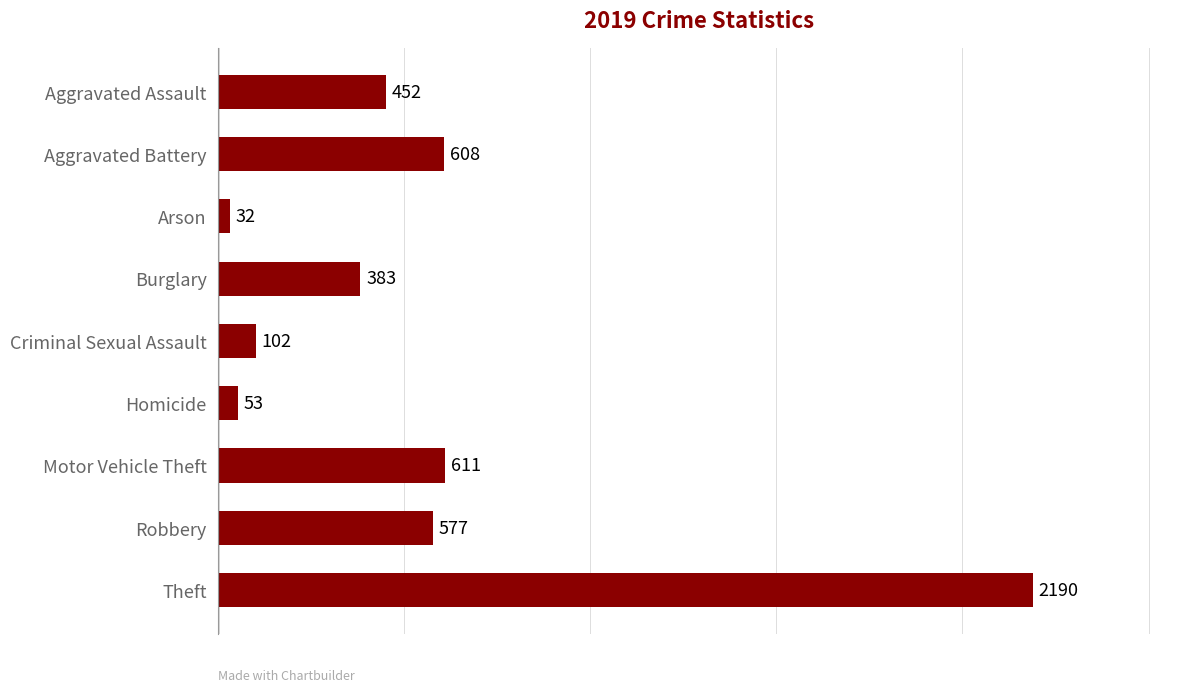

Reading top to bottom, what are all the values shown in this chart?

Aggravated Assault=452	Aggravated Battery=608	Arson=32	Burglary=383	Criminal Sexual Assault=102	Homicide=53	Motor Vehicle Theft=611	Robbery=577	Theft=2190